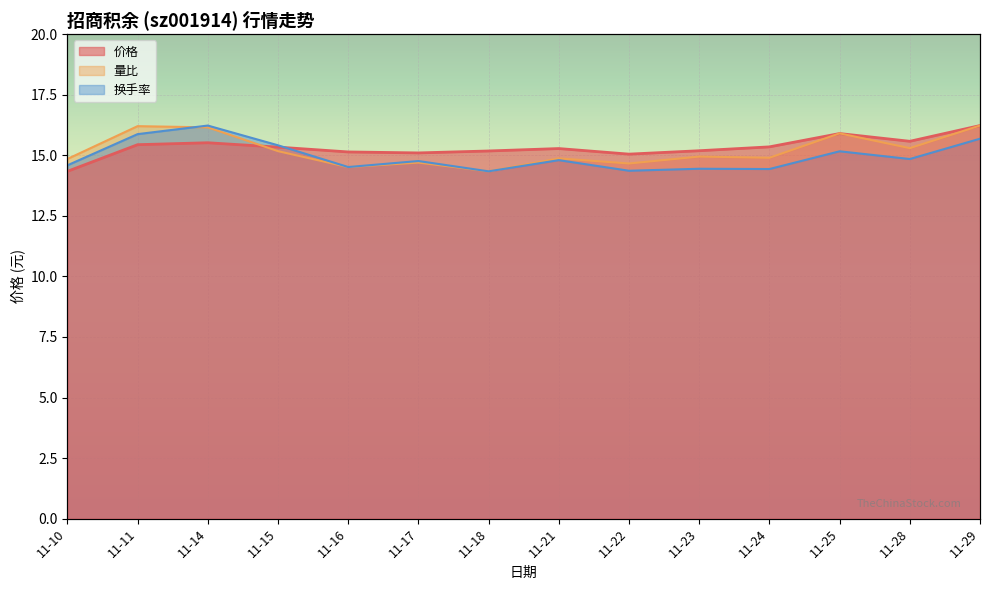

What value does the 换手率 series have at 11-21?

14.8